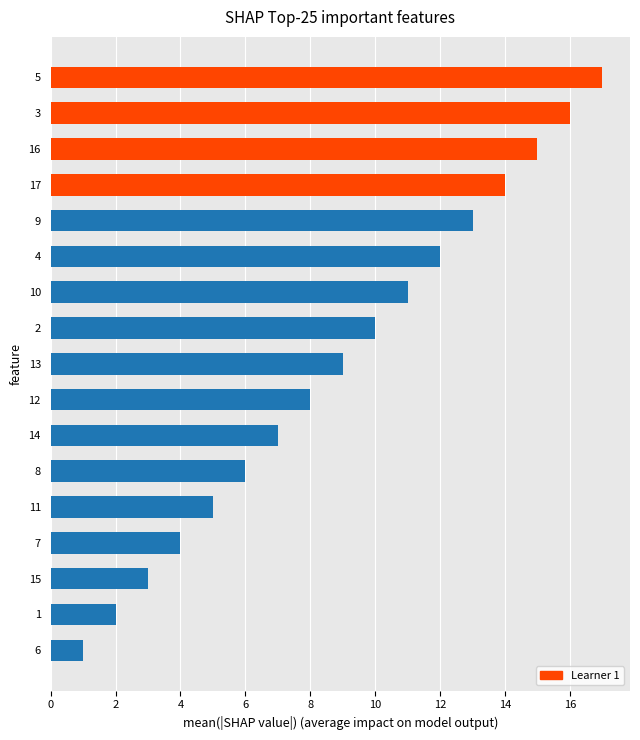

Rank the categories by value from lowest to highest.

6, 1, 15, 7, 11, 8, 14, 12, 13, 2, 10, 4, 9, 17, 16, 3, 5